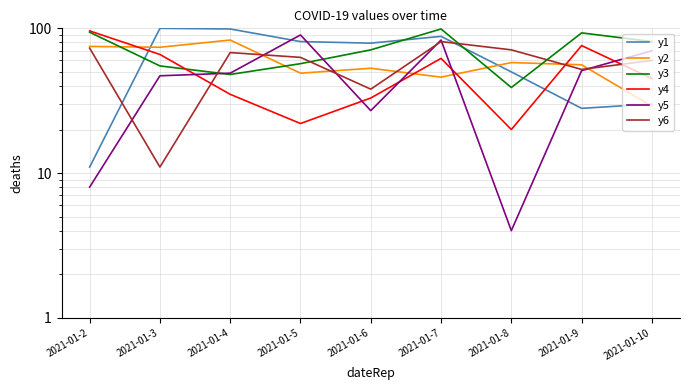

Reading right to left, list all the values displayed in this chart.

y1: 30	28	50	88	79	81	99	100	11
y2: 29	56	58	46	53	49	83	74	75
y3: 81	93	39	99	71	57	48	55	94
y4: 45	76	20	62	33	22	35	66	96
y5: 70	51	4	83	27	90	49	47	8
y6: 60	52	71	81	38	63	68	11	73